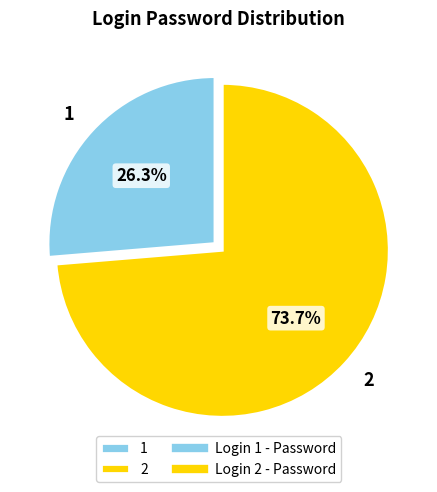

Is it true that 2 is 74% of the pie?

True